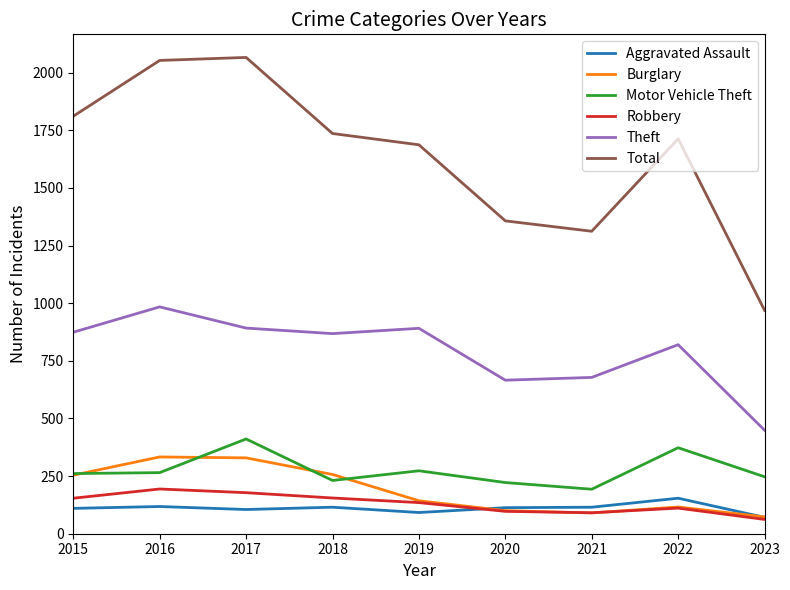

Which series has the largest total across all categories?

Total